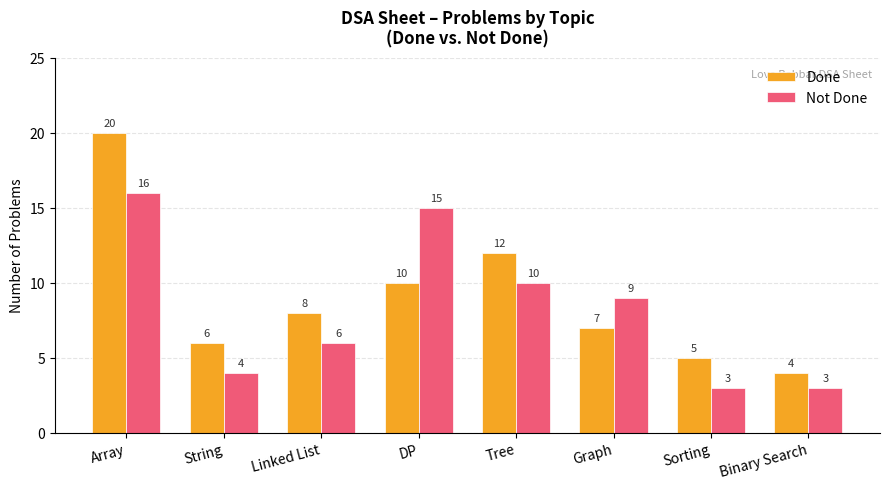

What is the spread (max minus min) of values at Sorting?

2